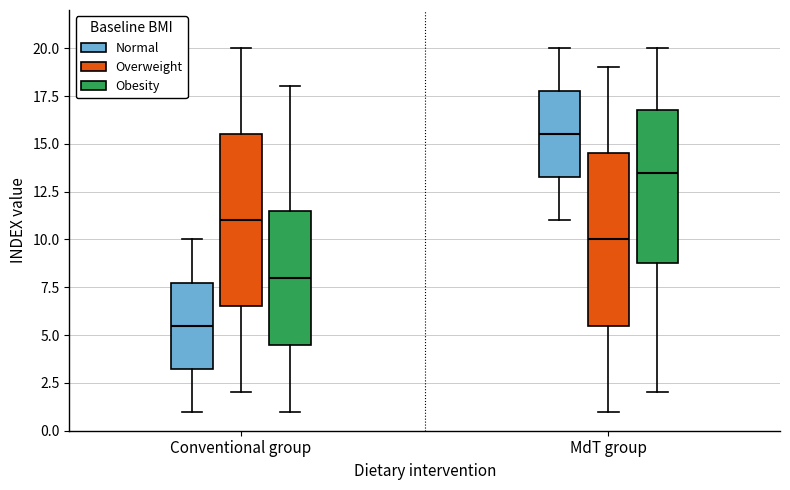

Reading left to right, read every box against the y-axis: the position of its median line, the range the box covers, and the ends of its whiskers. The values are not printed on the chart, so give them approximately, as read against the axis.

Conventional group (Normal): median 5.5, box 3.5 to 8.0, whiskers 1.0 to 10.0
Conventional group (Overweight): median 11.0, box 6.5 to 15.5, whiskers 2.0 to 20.0
Conventional group (Obesity): median 8.0, box 4.5 to 11.5, whiskers 1.0 to 18.0
MdT group (Normal): median 15.5, box 13.5 to 18.0, whiskers 11.0 to 20.0
MdT group (Overweight): median 10.0, box 5.5 to 14.5, whiskers 1.0 to 19.0
MdT group (Obesity): median 13.5, box 9.0 to 17.0, whiskers 2.0 to 20.0